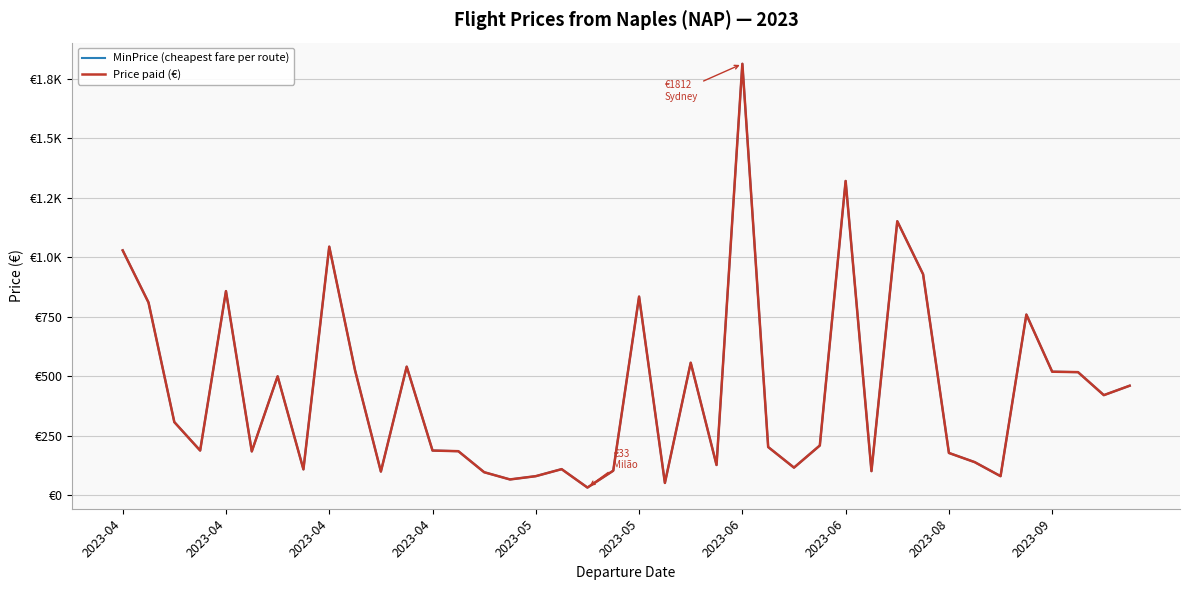

Does the chart have visible grid lines?

Yes